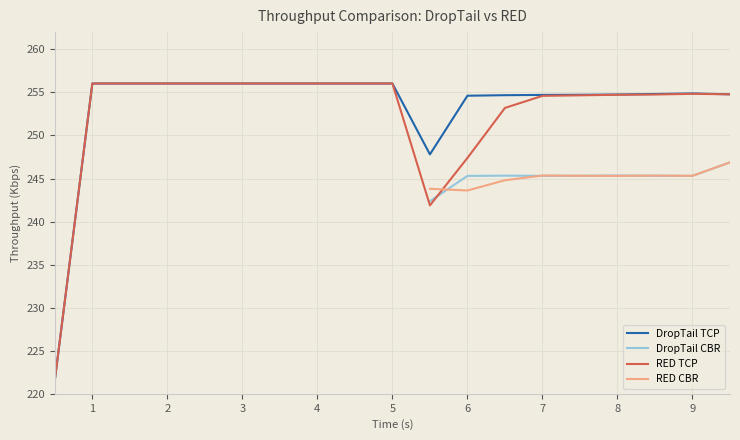

What is the minimum value for DropTail TCP?

221.6